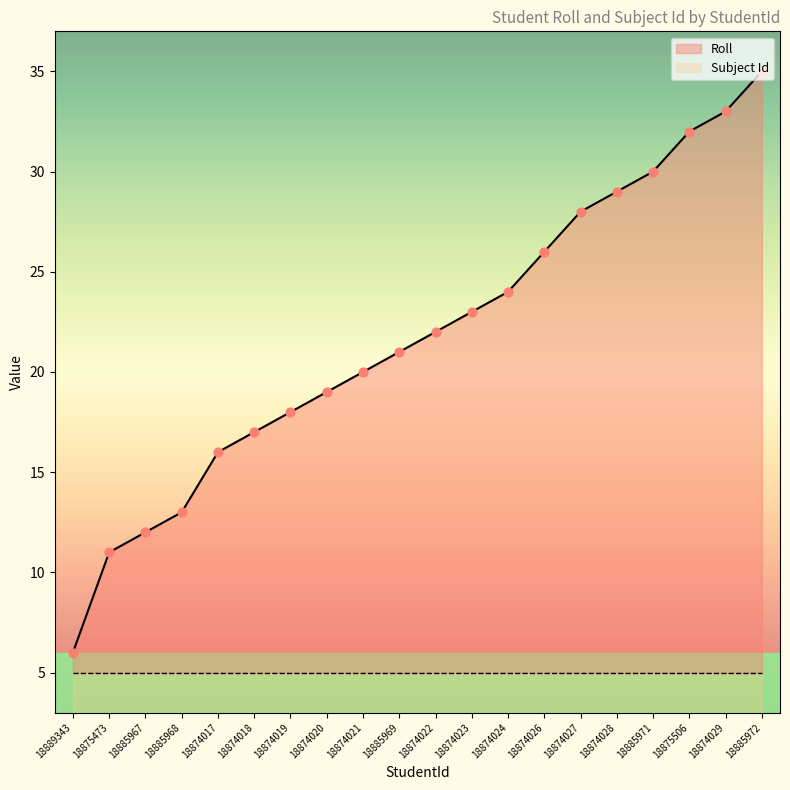

Which has a higher value, 18874022 or 18874018?

18874022